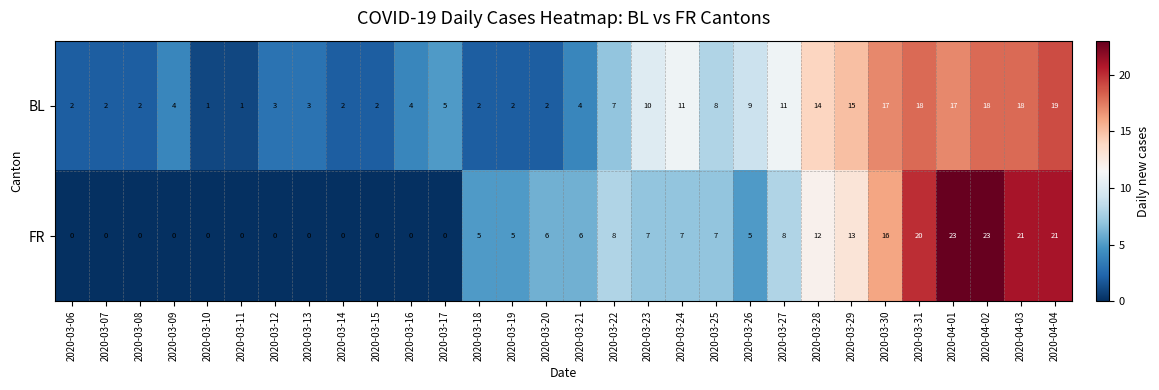

Read the BL value at 2020-03-27, to the nearest 10.

10